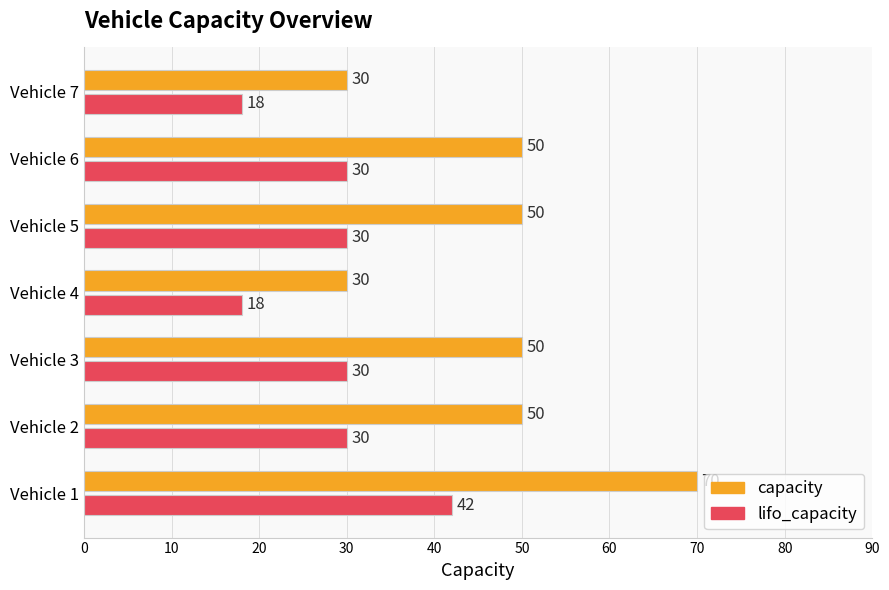

Rank the series by their average value, from highest to lowest.

capacity, lifo_capacity